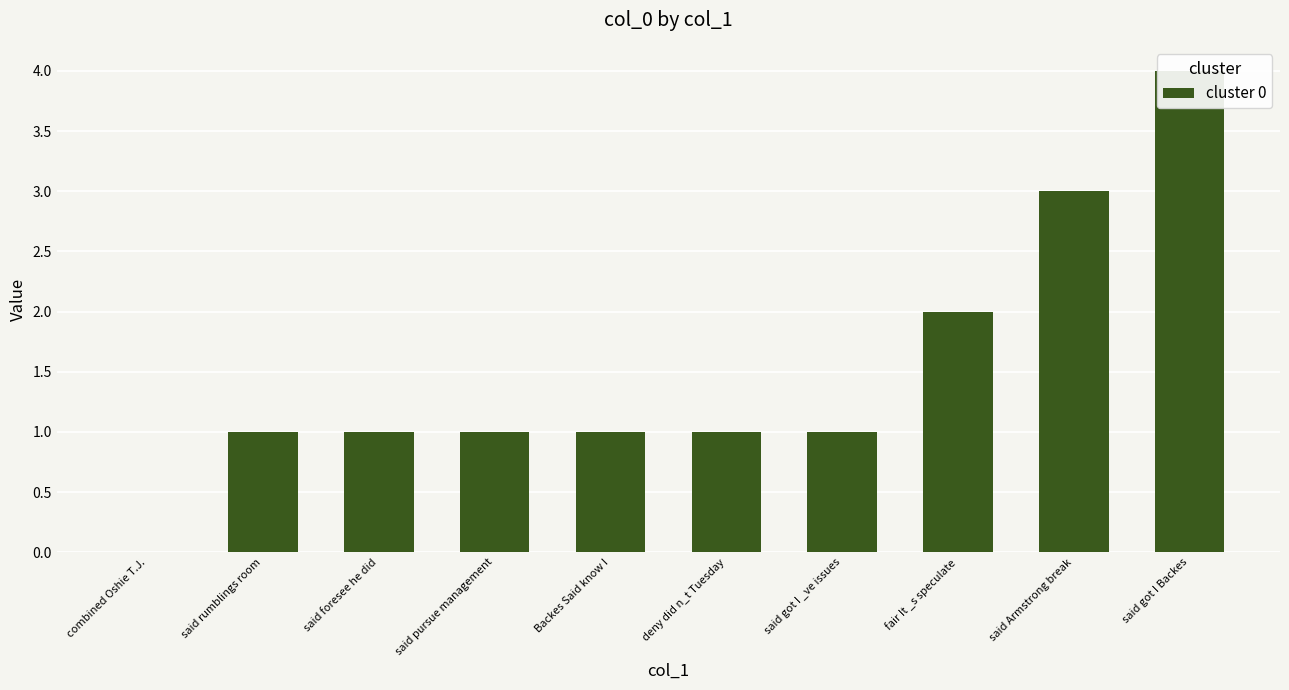

What is the difference between the values at fair It _s speculate and said rumblings room?

1